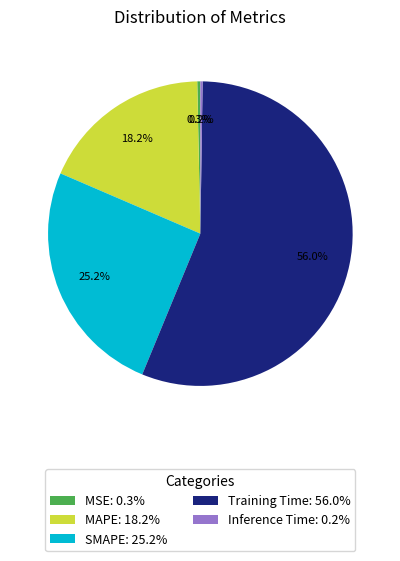

Is the sum of Training Time: 56.0% and MAPE: 18.2% greater than half?

Yes